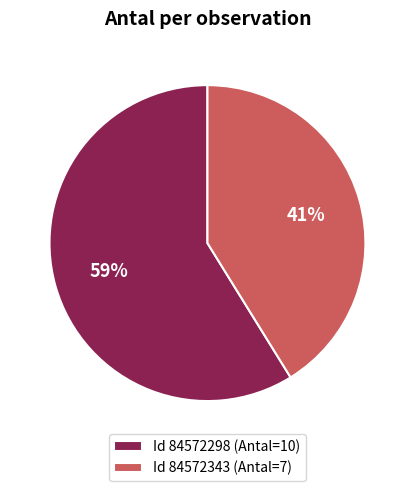

How many segments does this pie chart have?

2